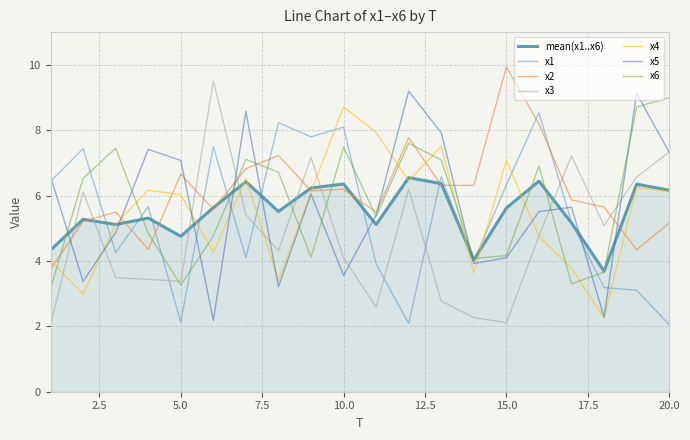

In x2, how many points are lower than both neighbors (excluding endpoints)?

6